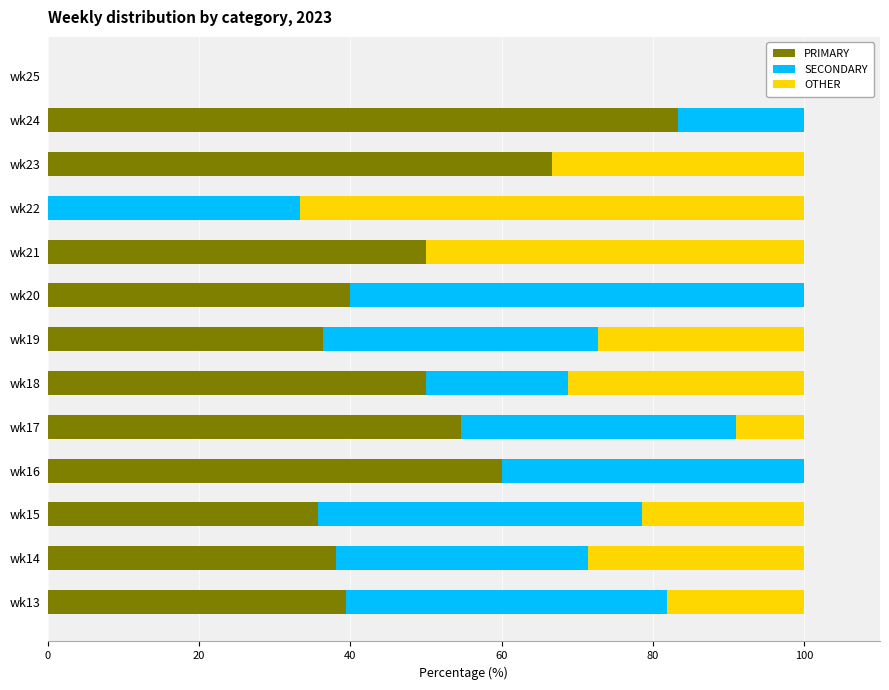

Which category has the highest value in the PRIMARY series?

wk24